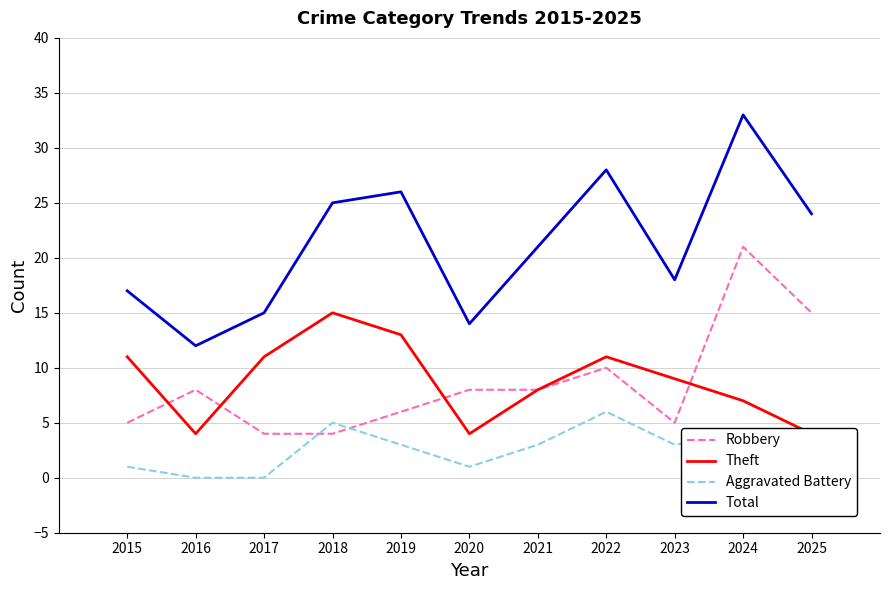

True or false: Aggravated Battery has a value of 2 at 2022.

False